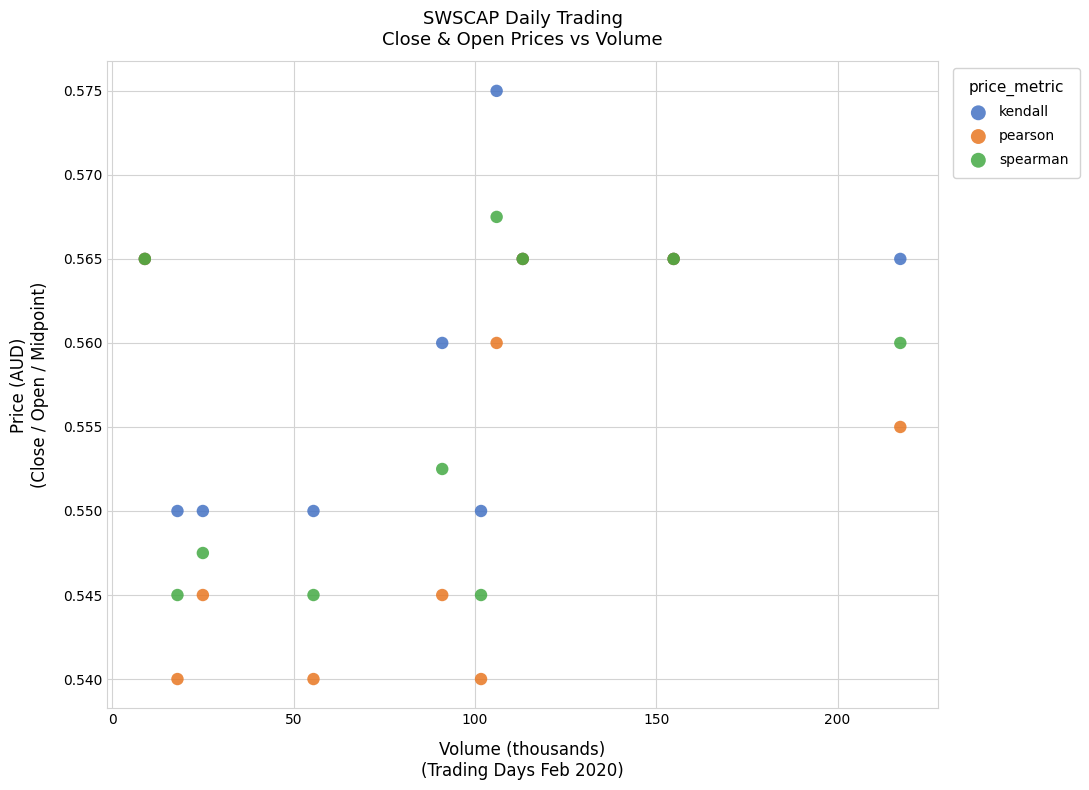

Which series contains the lowest Y value?

pearson